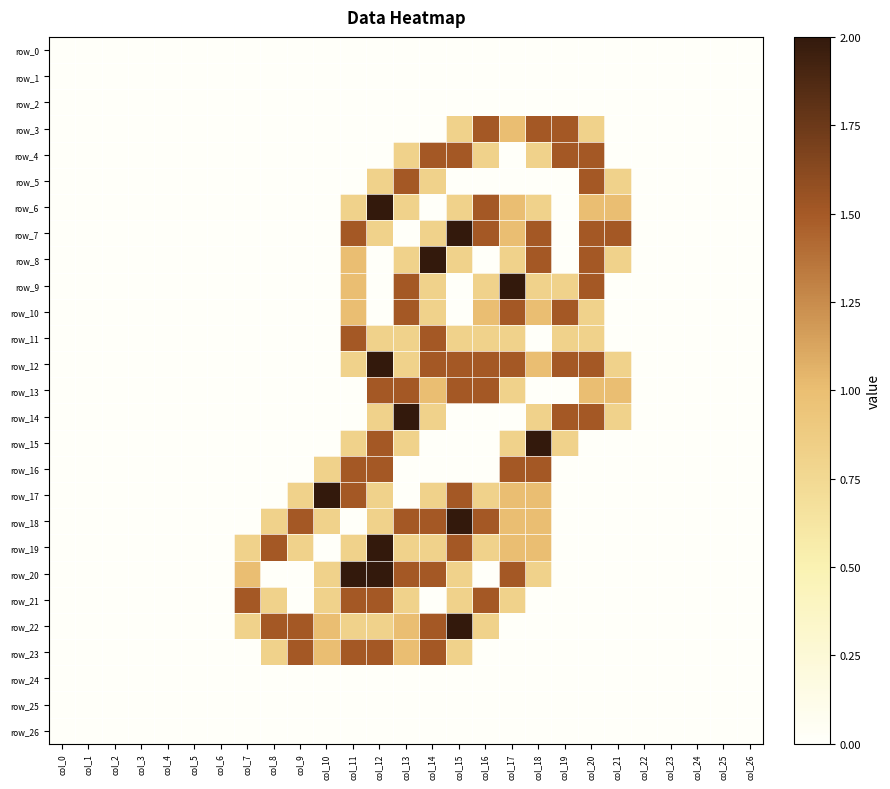

Which has a higher value, col_7 or col_23?

col_7